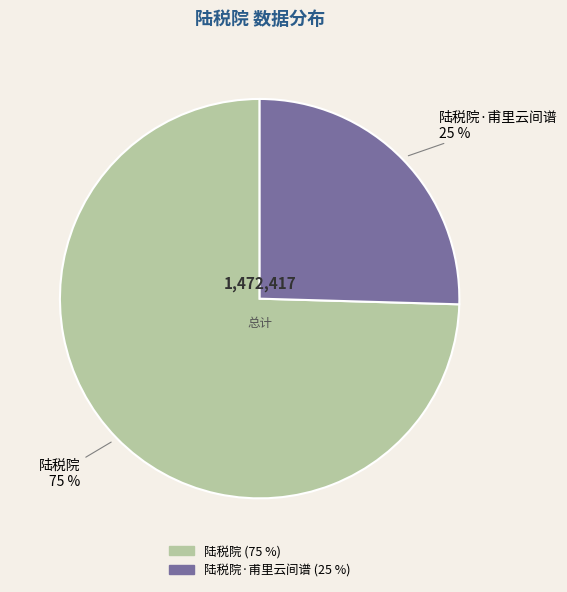

To the nearest percent, what is the average slice percentage?

50%